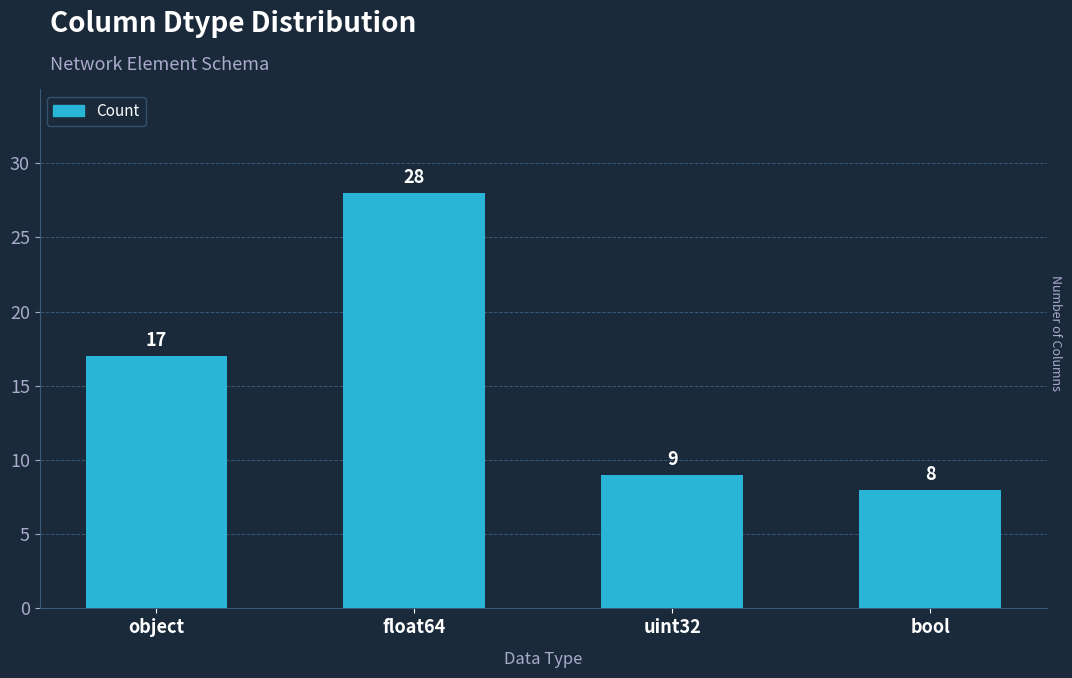

What is the greatest value displayed?

28